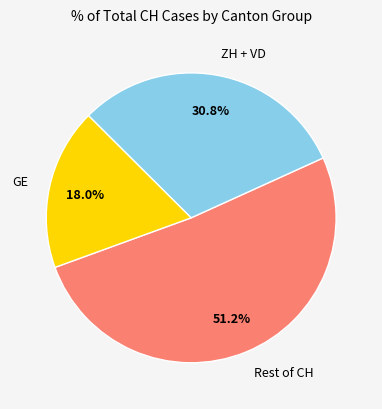

Count the number of slices in the pie.

3